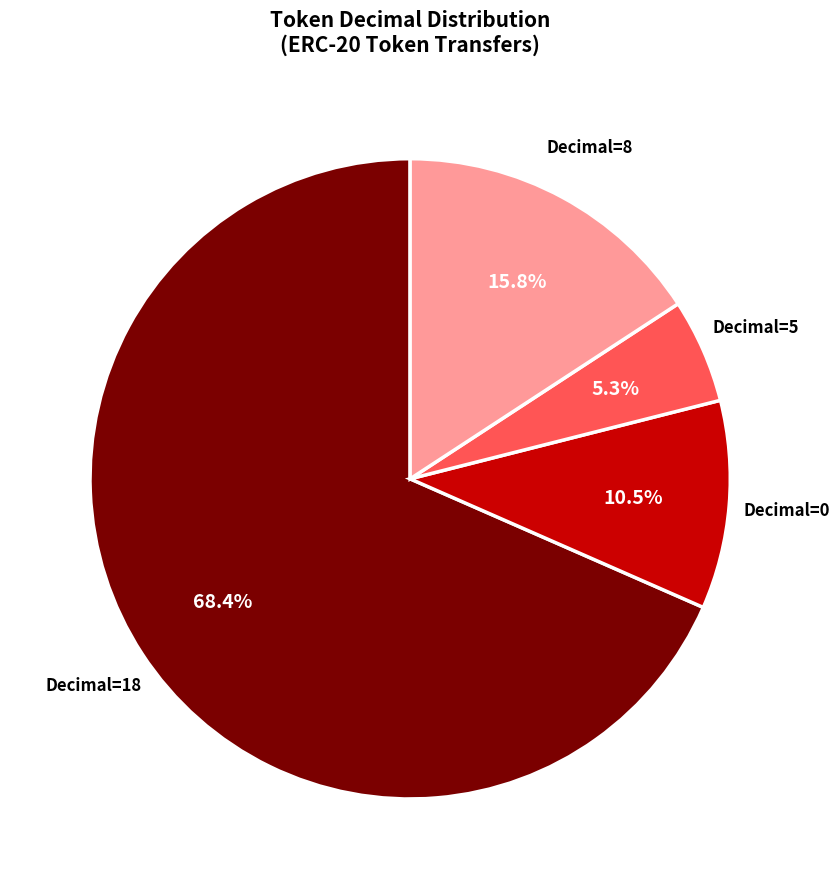

Is there a majority slice in this chart?

Yes